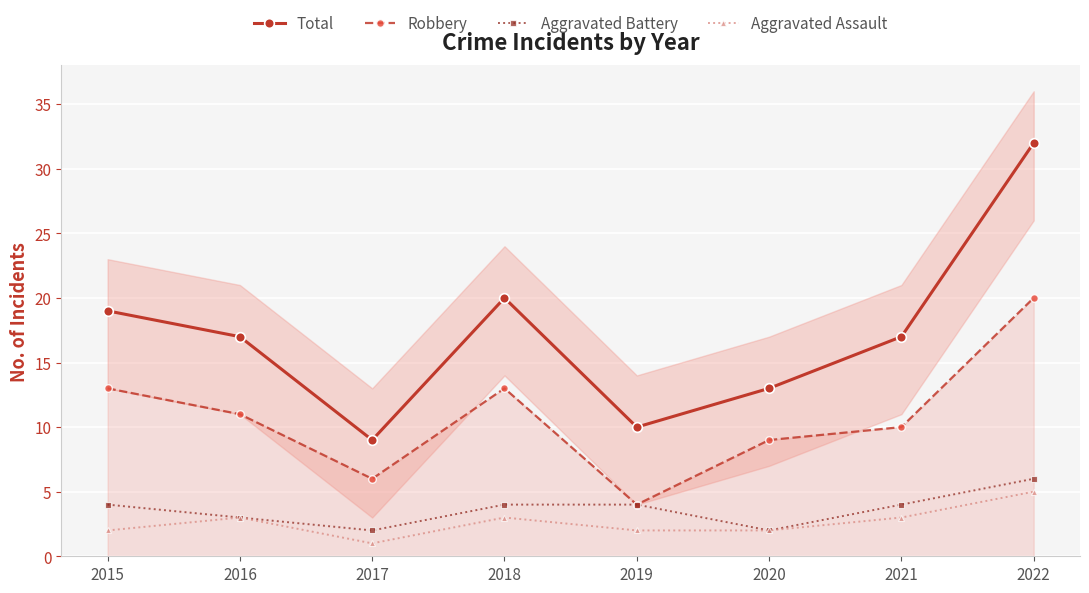

Reading left to right, what are all the values shown in this chart?

Total: 2015=19	2016=17	2017=9	2018=20	2019=10	2020=13	2021=17	2022=32
Robbery: 2015=13	2016=11	2017=6	2018=13	2019=4	2020=9	2021=10	2022=20
Aggravated Battery: 2015=4	2016=3	2017=2	2018=4	2019=4	2020=2	2021=4	2022=6
Aggravated Assault: 2015=2	2016=3	2017=1	2018=3	2019=2	2020=2	2021=3	2022=5